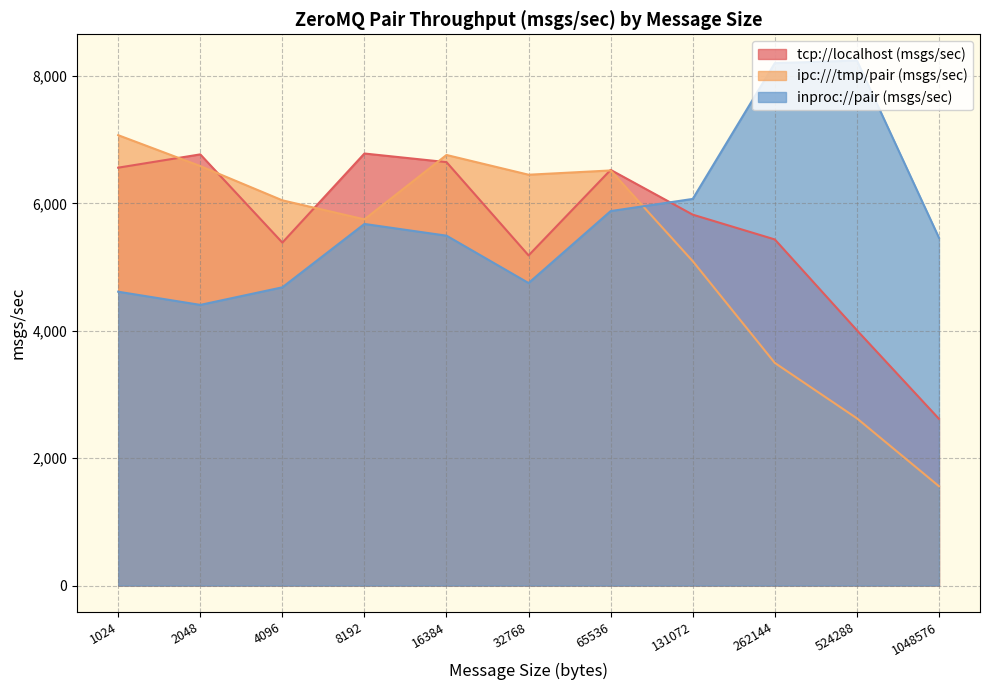

At which label does tcp://localhost (msgs/sec) first exceed 5824?

1024